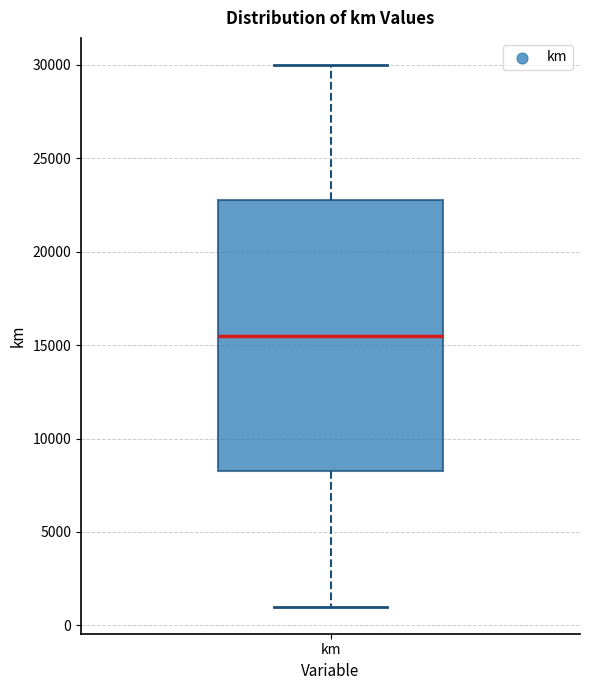

Transcribe this box plot: give where the median line is, the range the box spans, and where the two whiskers end, as read against the y-axis. The values are not printed on the chart, so give them approximately, as read against the axis.

median 15500, box 8500 to 23000, whiskers 1000 to 30000